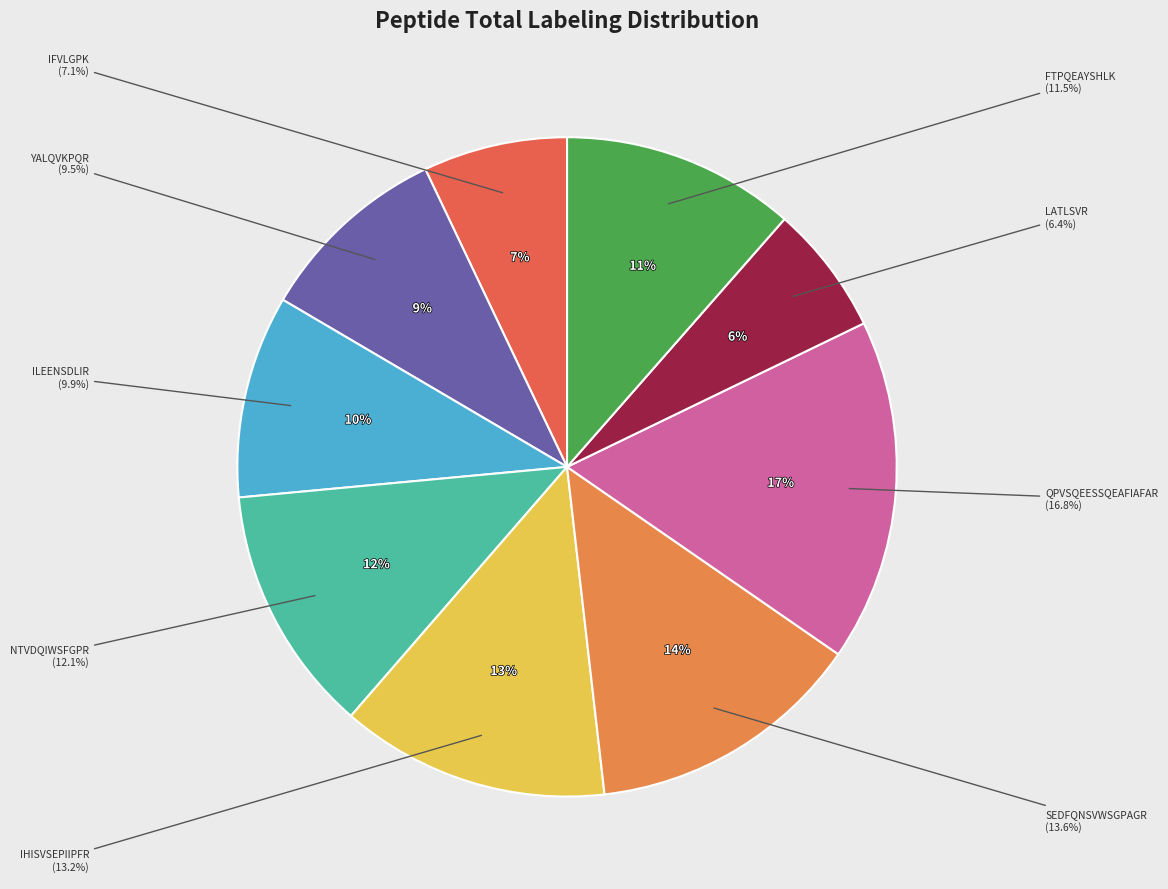

Which has a higher value, FTPQEAYSHLK or ILEENSDLIR?

FTPQEAYSHLK